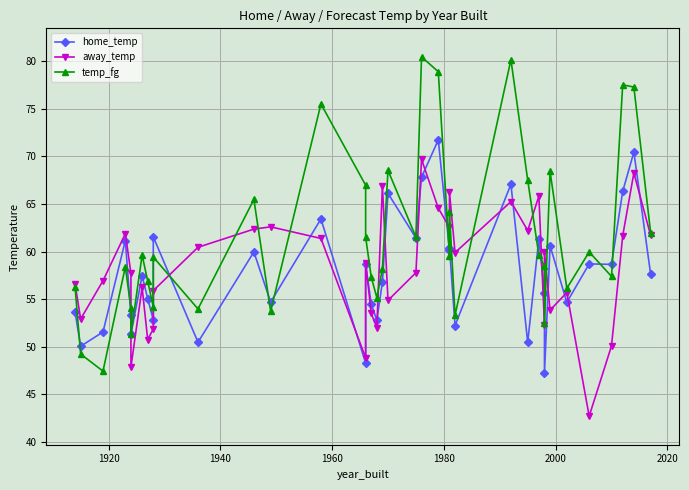

How many lines are shown in the chart?

3